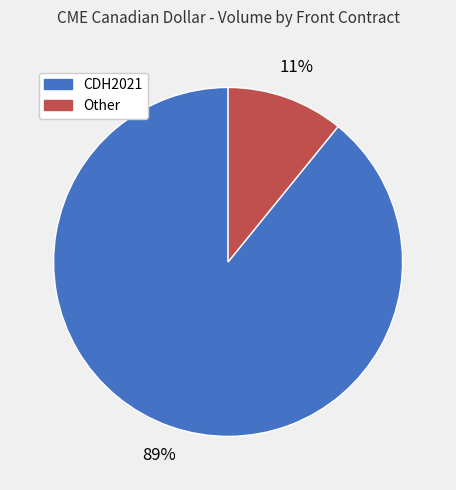

To the nearest percent, what is the average slice percentage?

50%